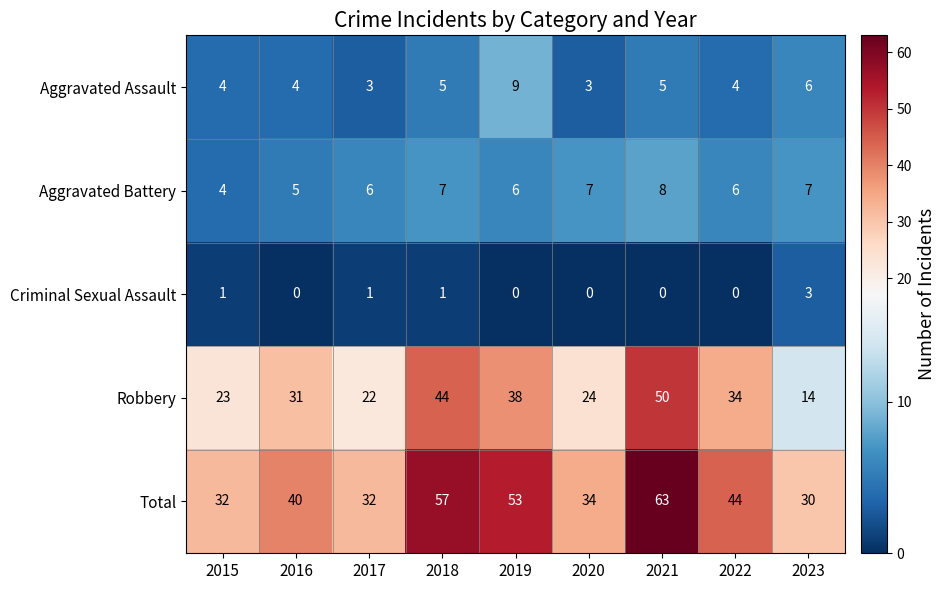

What is the maximum value shown in the chart?

63